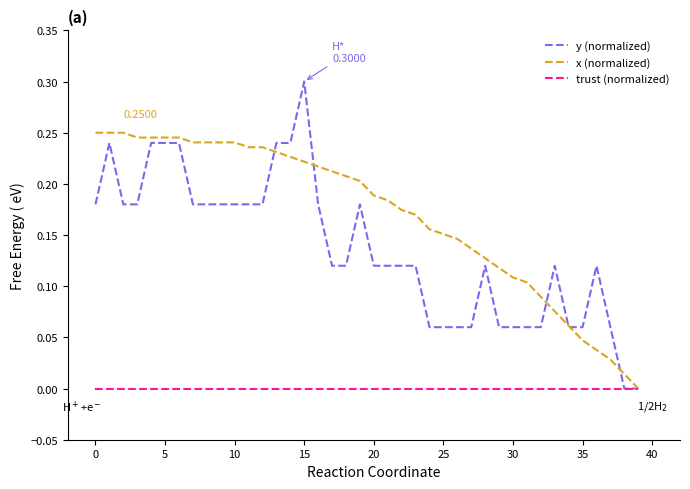

Rank the series by their maximum value, from lowest to highest.

trust (normalized), x (normalized), y (normalized)